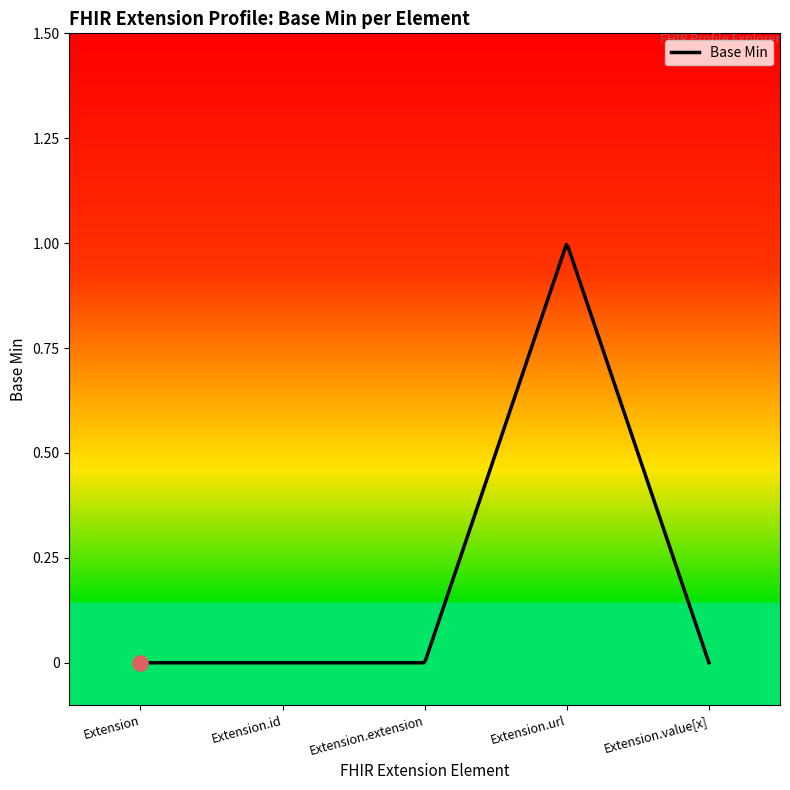

Between Extension.url and Extension, which is larger?

Extension.url